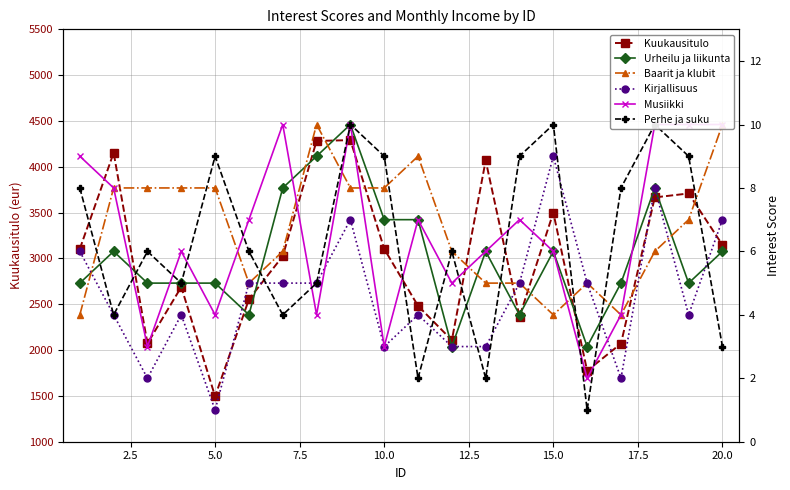

Count the number of categories in the chart.

20